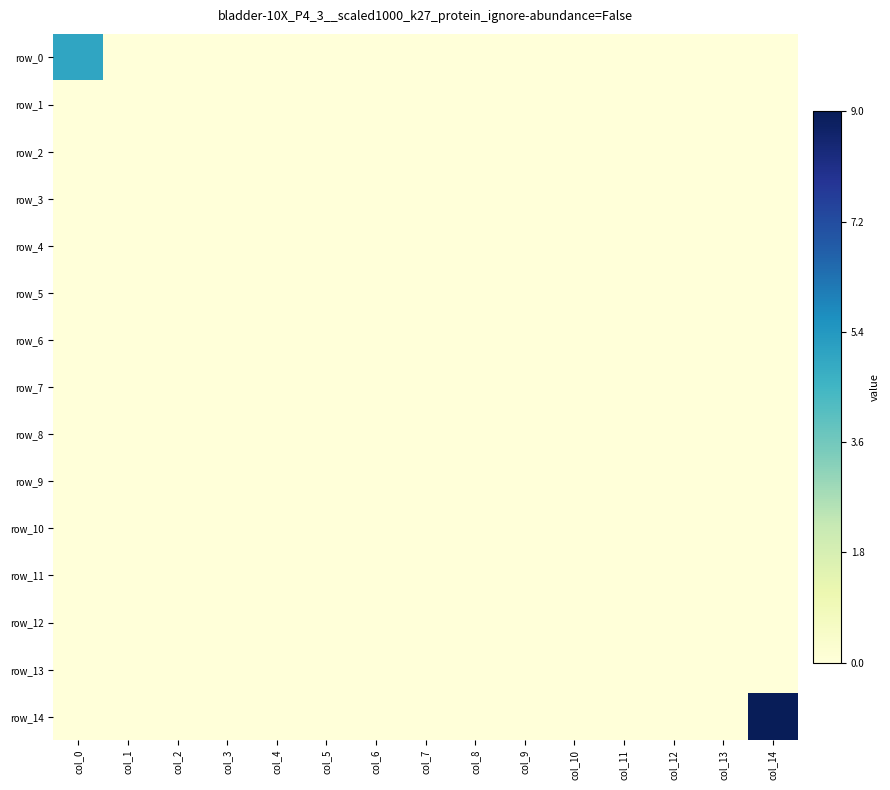

Rank the series at col_13 from lowest to highest value.

row_0, row_1, row_2, row_3, row_4, row_5, row_6, row_7, row_8, row_9, row_10, row_11, row_12, row_13, row_14